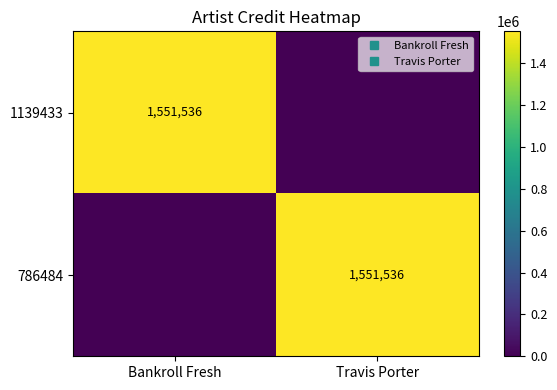

The 1139433 series shows 2701761 at Bankroll Fresh. True or false?

False